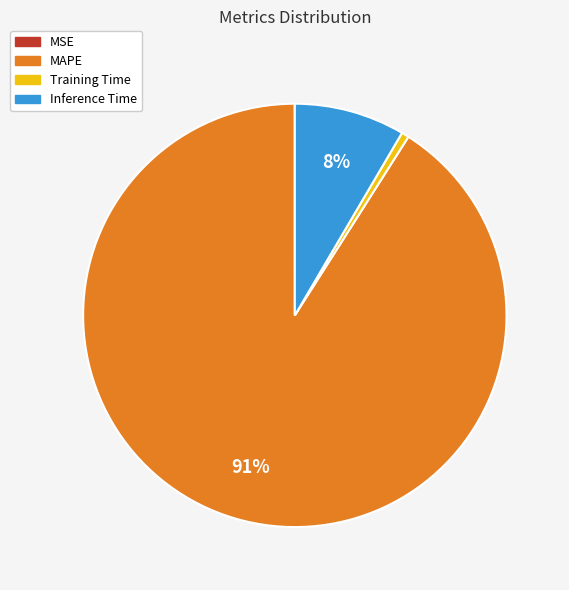

To the nearest percent, what is the average slice percentage?

25%